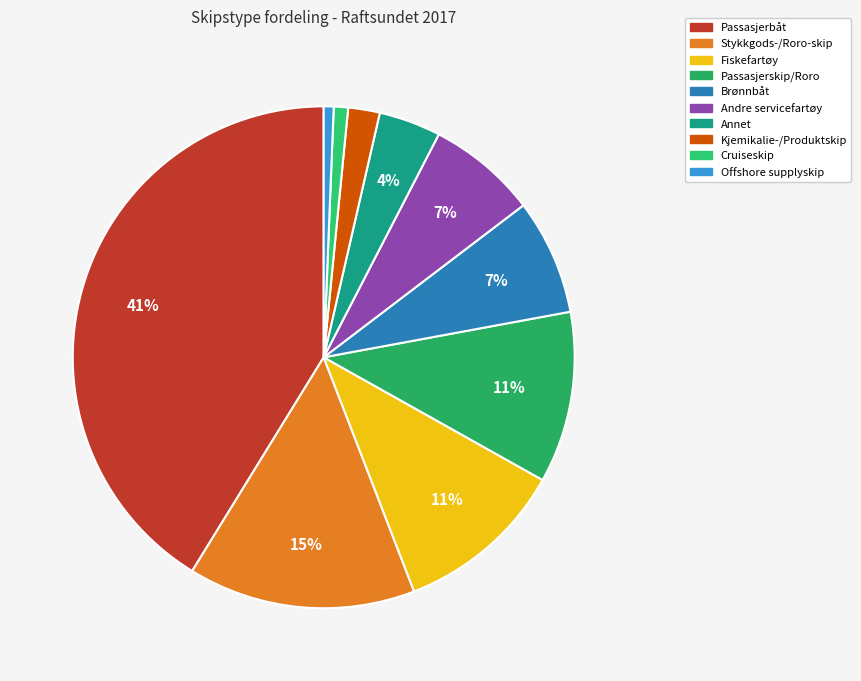

What percentage is NOT represented by Passasjerskip/Roro?

89.0%